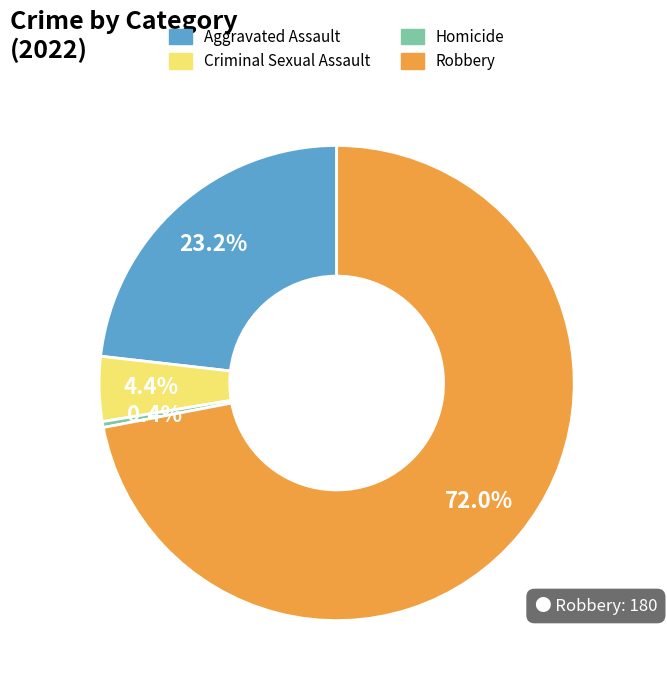

Rank the categories by value from highest to lowest.

Robbery, Aggravated Assault, Criminal Sexual Assault, Homicide